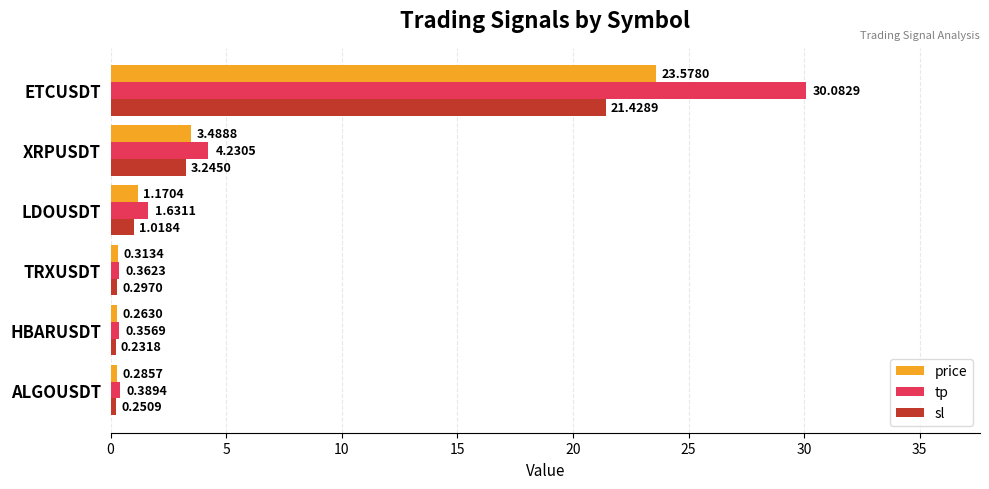

At which category is the sum across all series the highest?

ETCUSDT